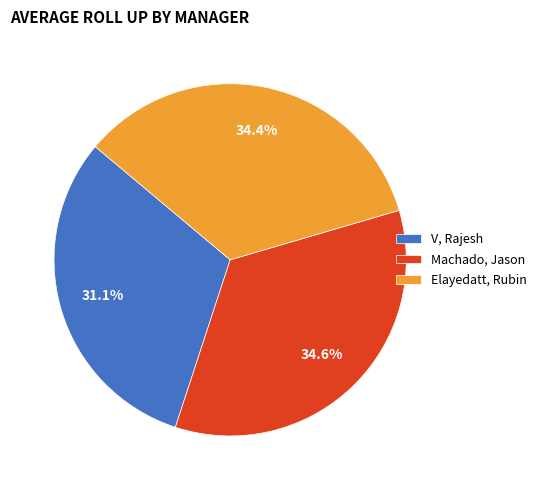

Which slice is the smallest?

V, Rajesh